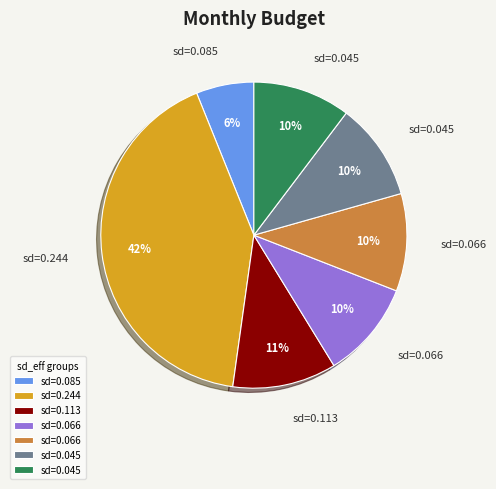

How many segments does this pie chart have?

7